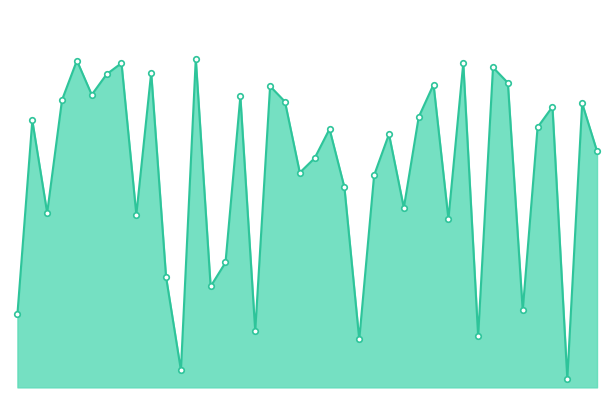

Is this an area chart (filled region under the line)?

Yes